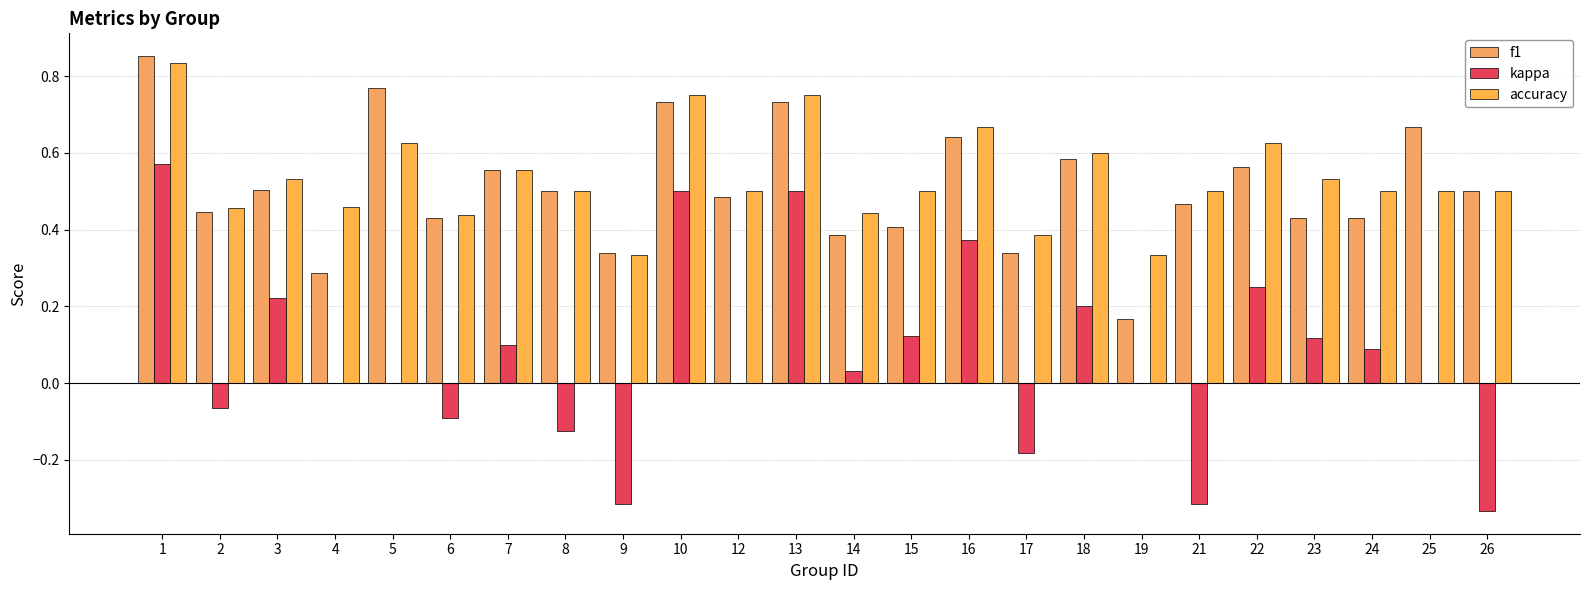

The value of kappa at 23 is 0.1. True or false?

True